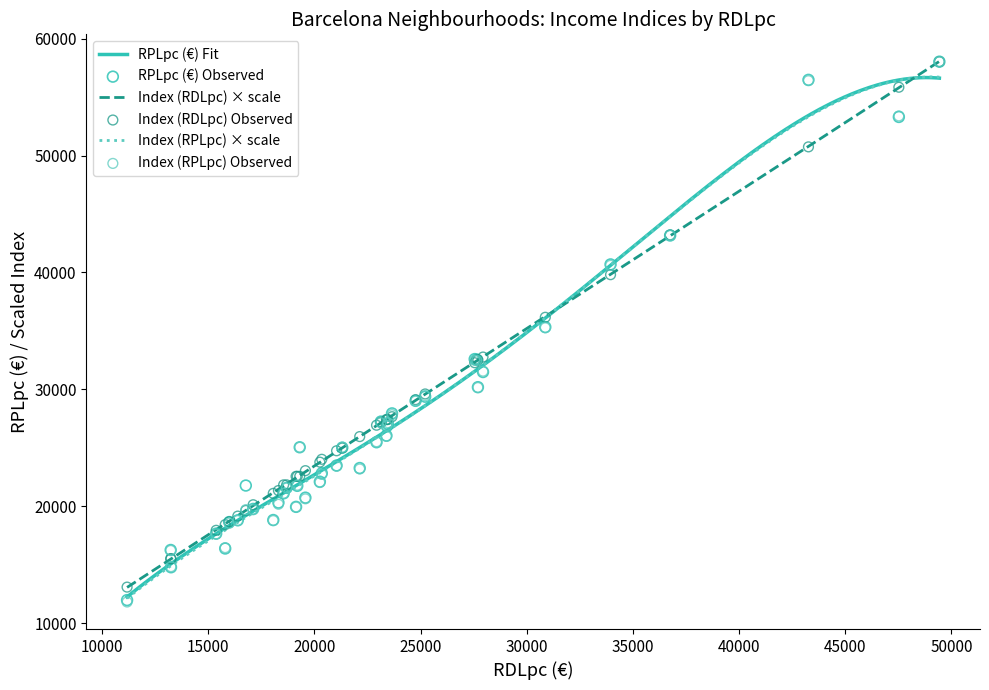

What is the total value across all series at 13?

19970.8